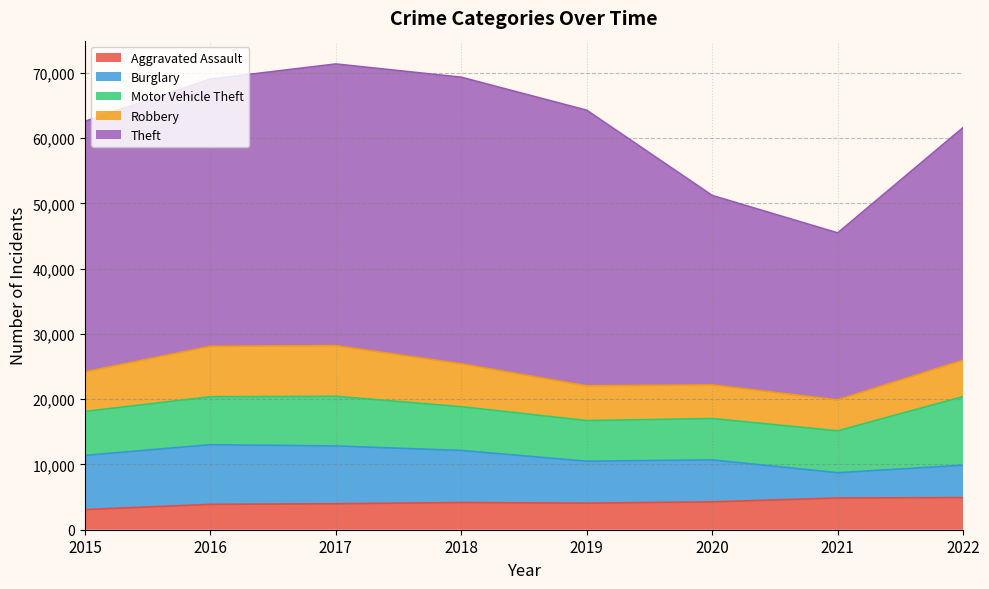

Count the number of categories in the chart.

8